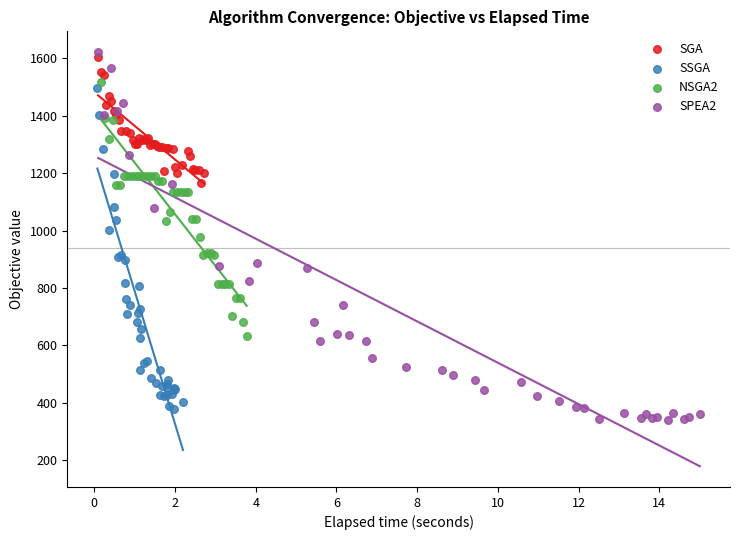

Which series has the largest Y range (max minus min)?

SPEA2